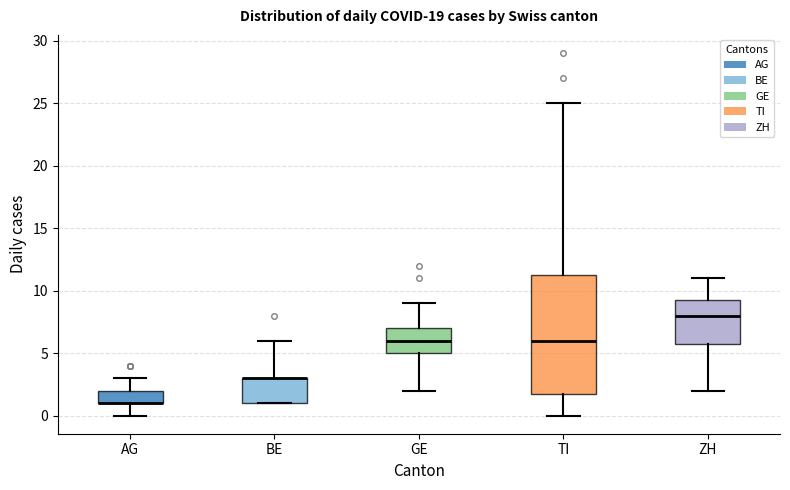

Reading left to right, transcribe this box plot: for each box, give where its median line is, the range the box spans, and where its two whiskers end, as read against the y-axis. The values are not printed on the chart, so give them approximately, as read against the axis.

AG: median 1.0 (drawn on the box's lower edge), box 1.0 to 2.0, whiskers 0.0 to 3.0
BE: median 3.0 (drawn on the box's upper edge), box 1.0 to 3.0, whiskers 1.0 to 6.0
GE: median 6.0, box 5.0 to 7.0, whiskers 2.0 to 9.0
TI: median 6.0, box 2.0 to 11.5, whiskers 0.0 to 25.0
ZH: median 8.0, box 6.0 to 9.5, whiskers 2.0 to 11.0